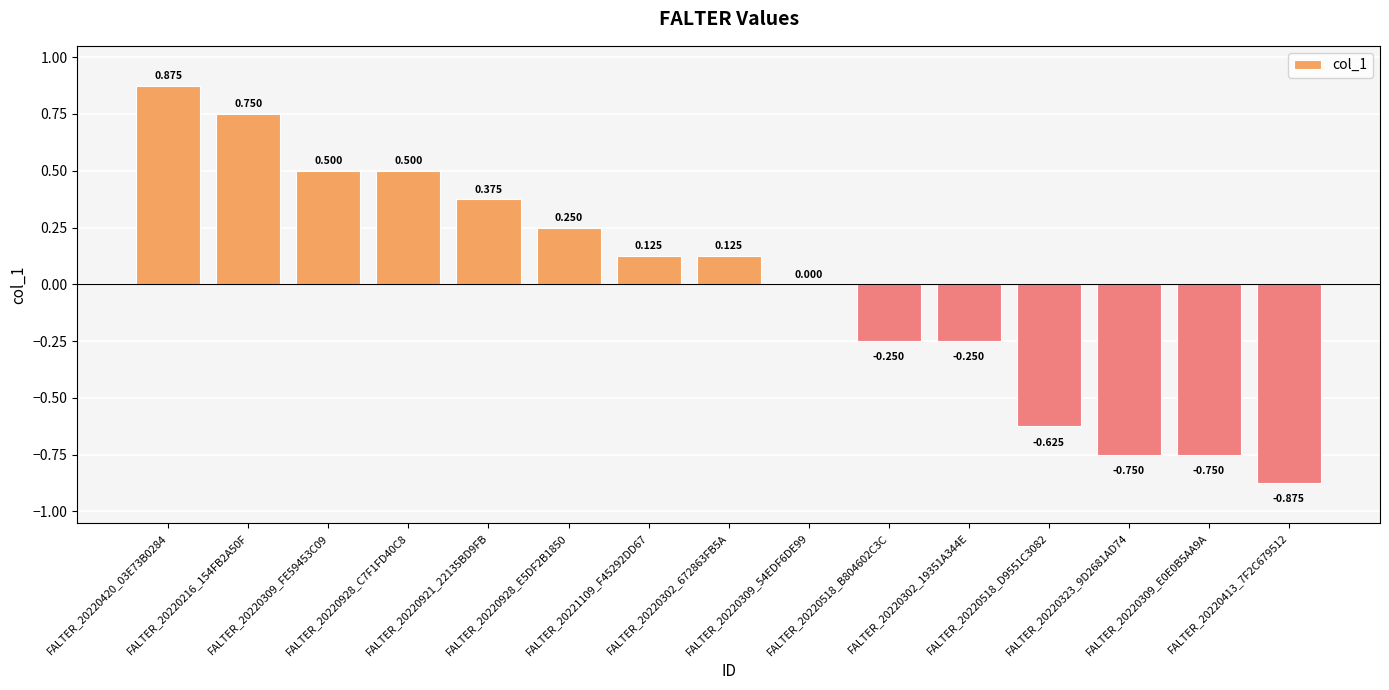

The chart shows a value of 1.4 at FALTER_20220420_03E73B0284. True or false?

False